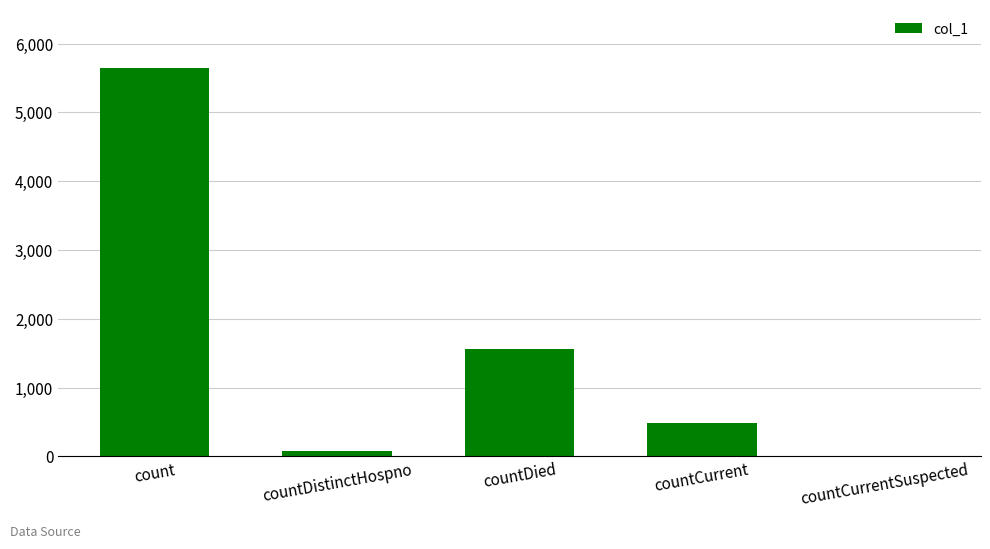

What is the change in value from count to countDied?

-4083